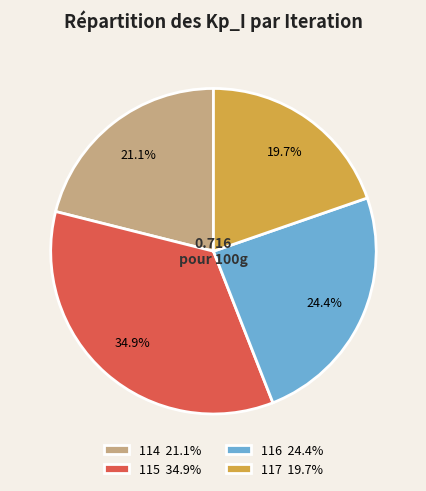

What is the total percentage of 116 and 117?

44.1%